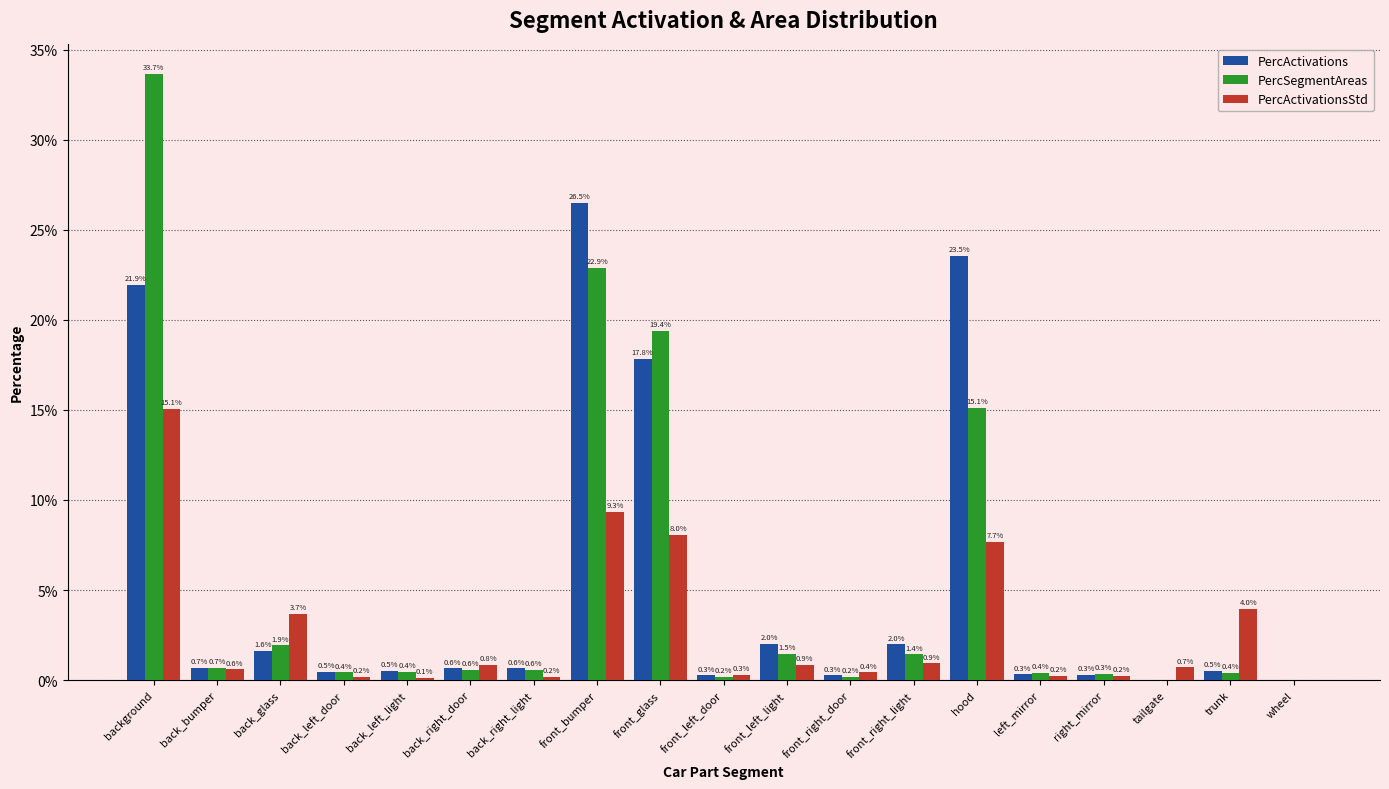

What are all the series names shown in the legend?

PercActivations, PercSegmentAreas, PercActivationsStd